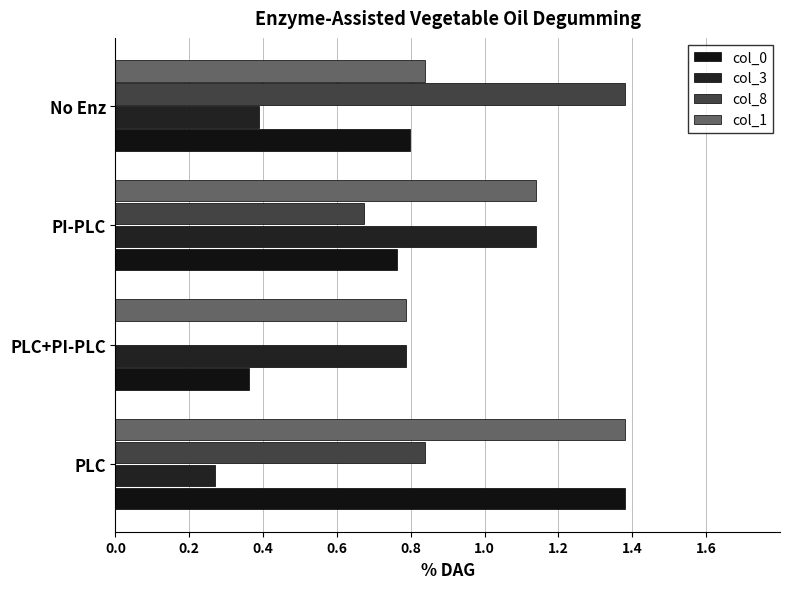

How many data points does each series have?

4